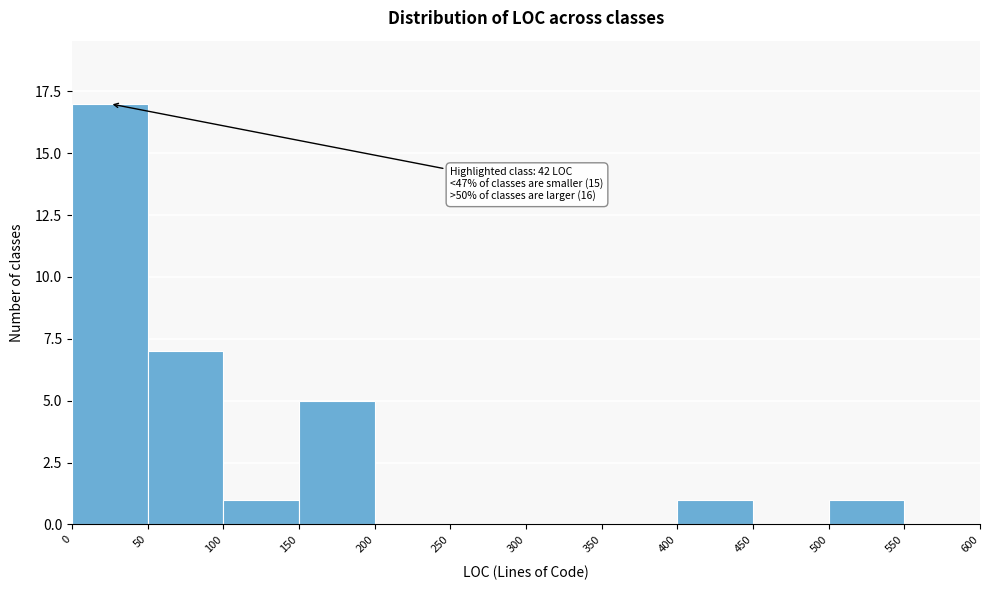

Over which range of the x-axis is the bar tallest?

0 to 50